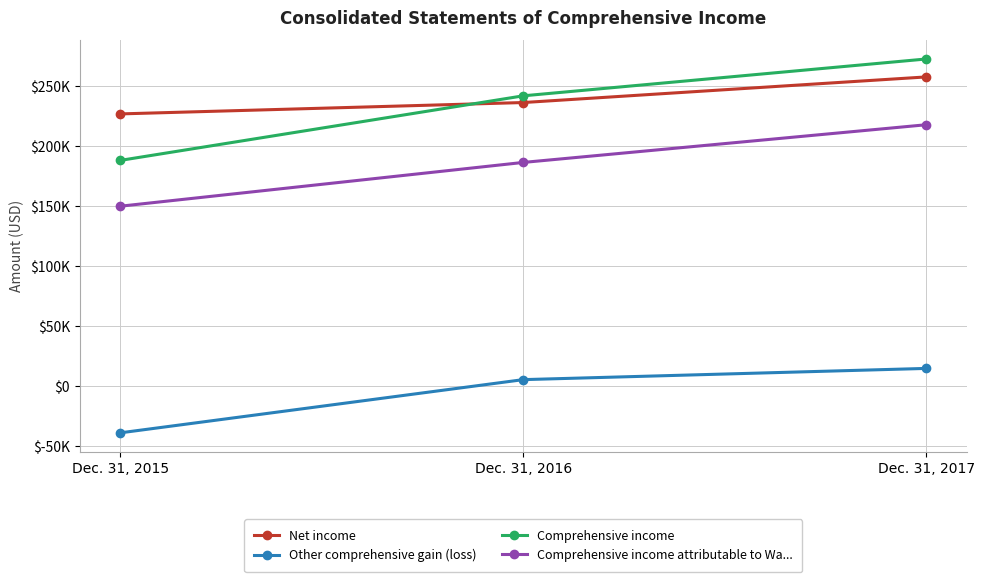

Rank the series by their maximum value, from lowest to highest.

Other comprehensive gain (loss), Comprehensive income attributable to Wa..., Net income, Comprehensive income